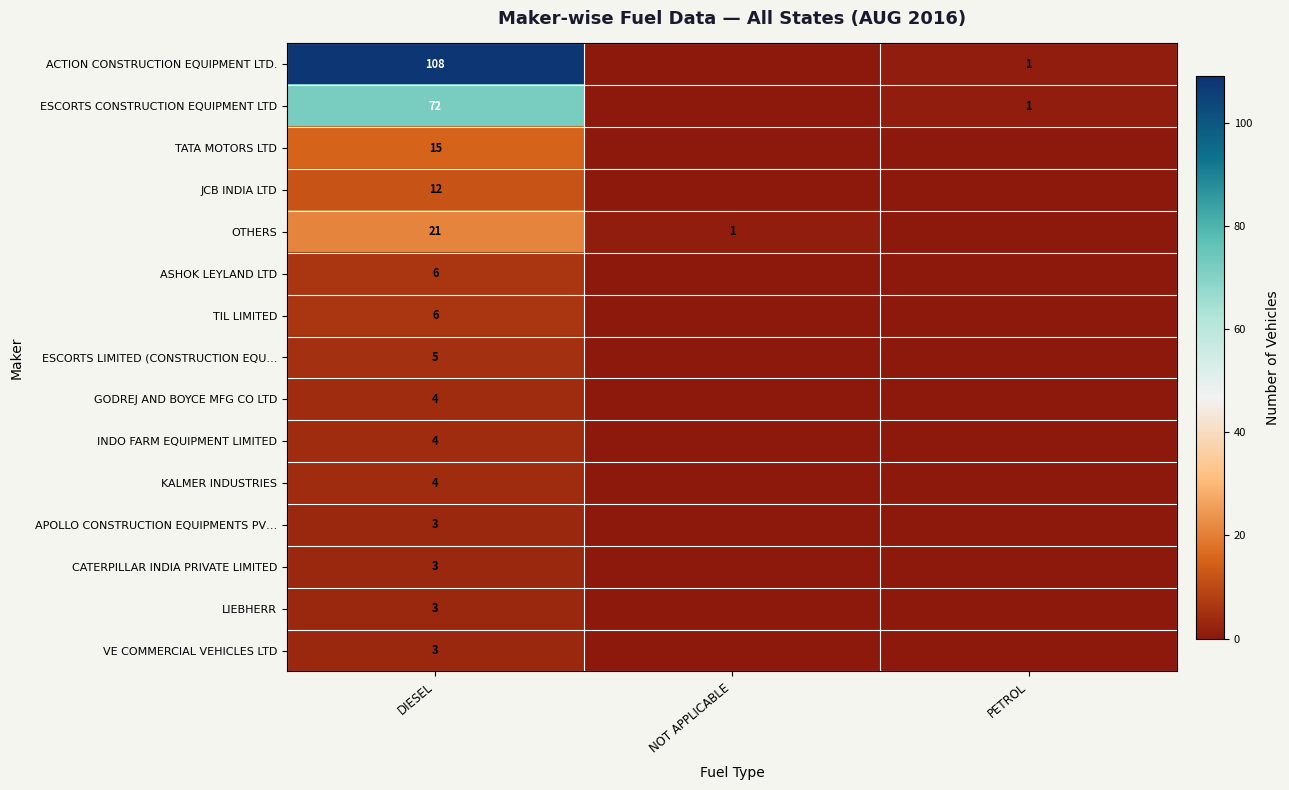

What is the total value across all series at PETROL?

2